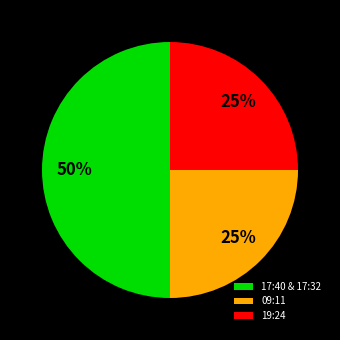

What is the ratio of the value at 17:40 & 17:32 to the value at 09:11?

2.0